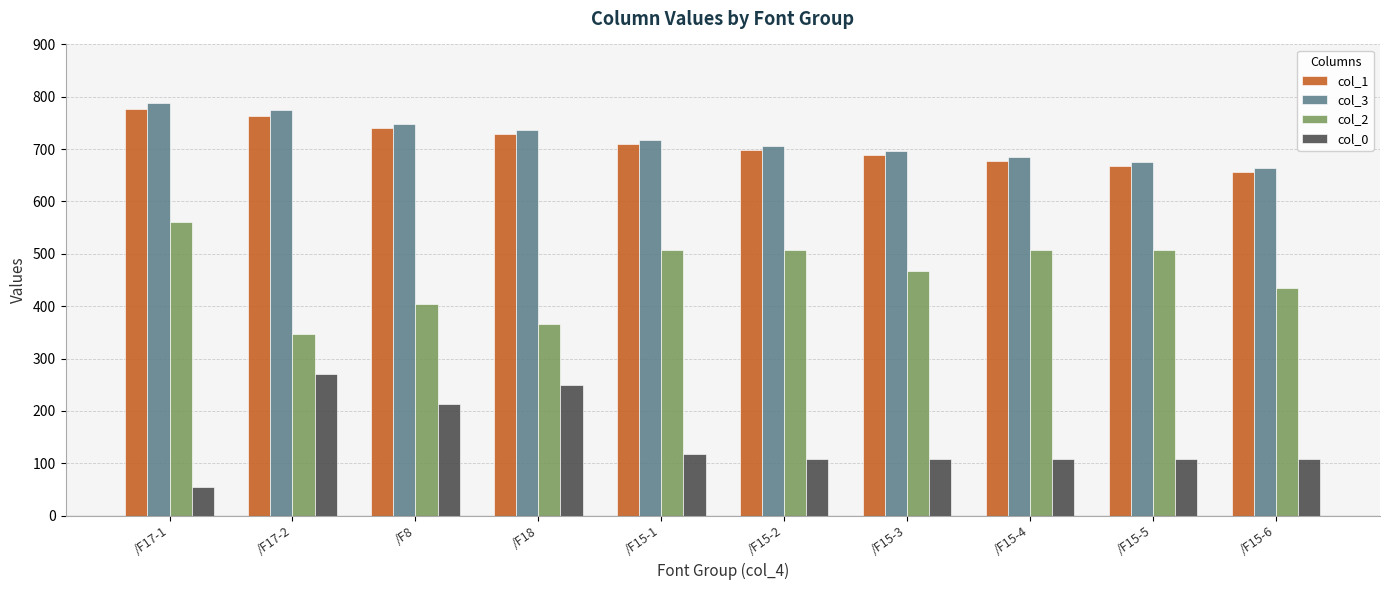

What is the sum of the col_3 values at /F15-6 and /F15-1?

1381.4